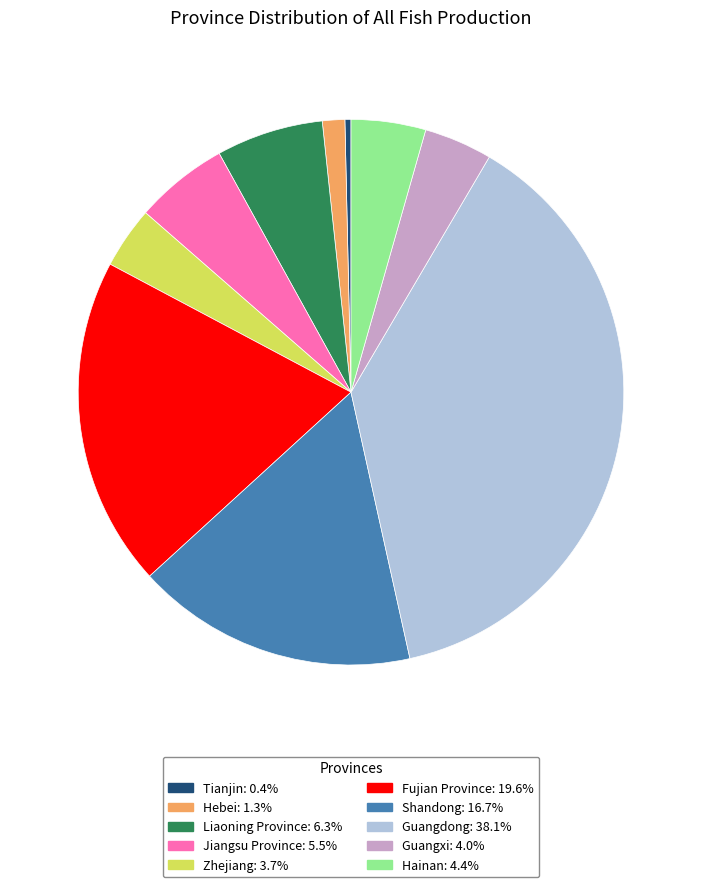

Approximately how many times larger is the value at Hainan compared to Guangxi?

1.1